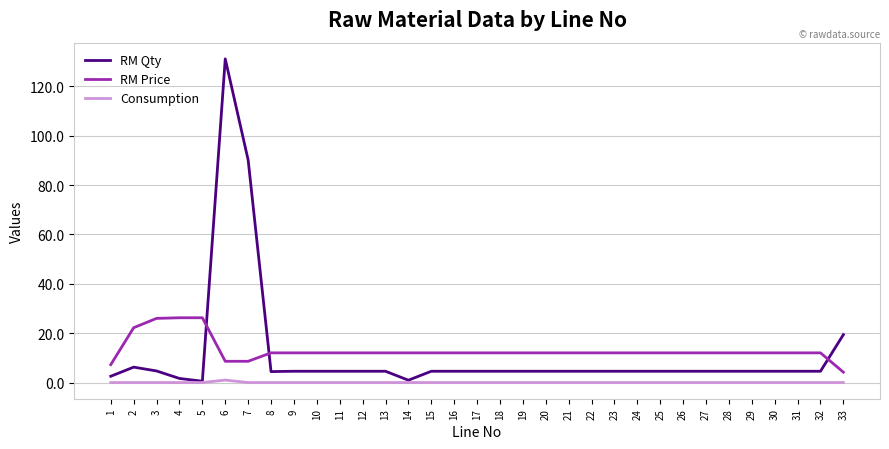

True or false: RM Qty and RM Price cross at least once.

True